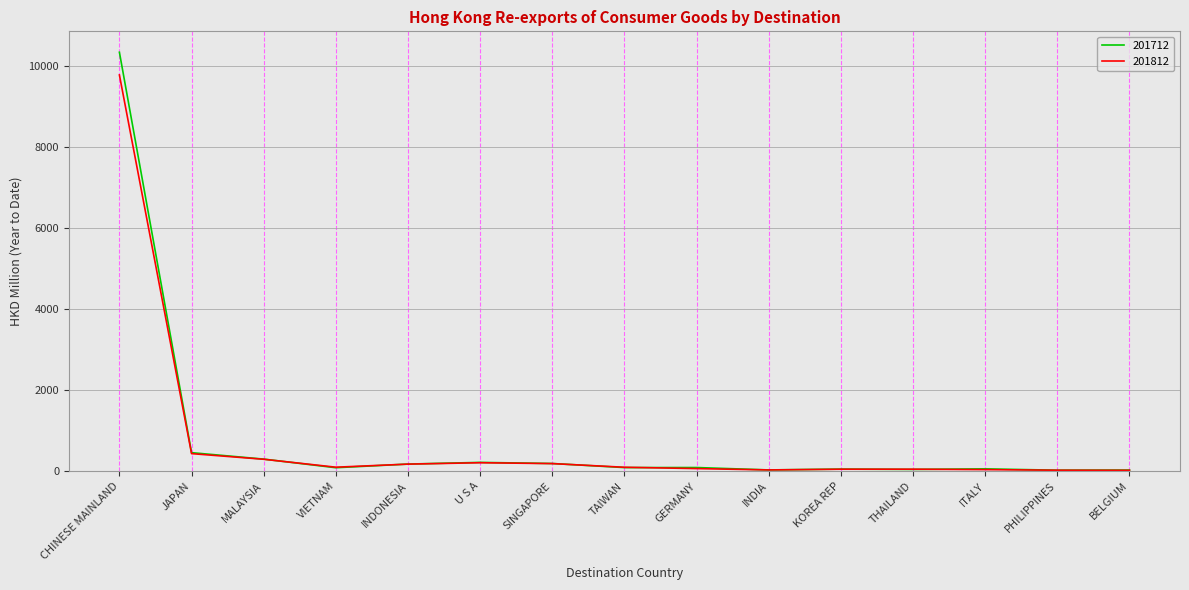

Which series has the largest range (max minus min)?

201712